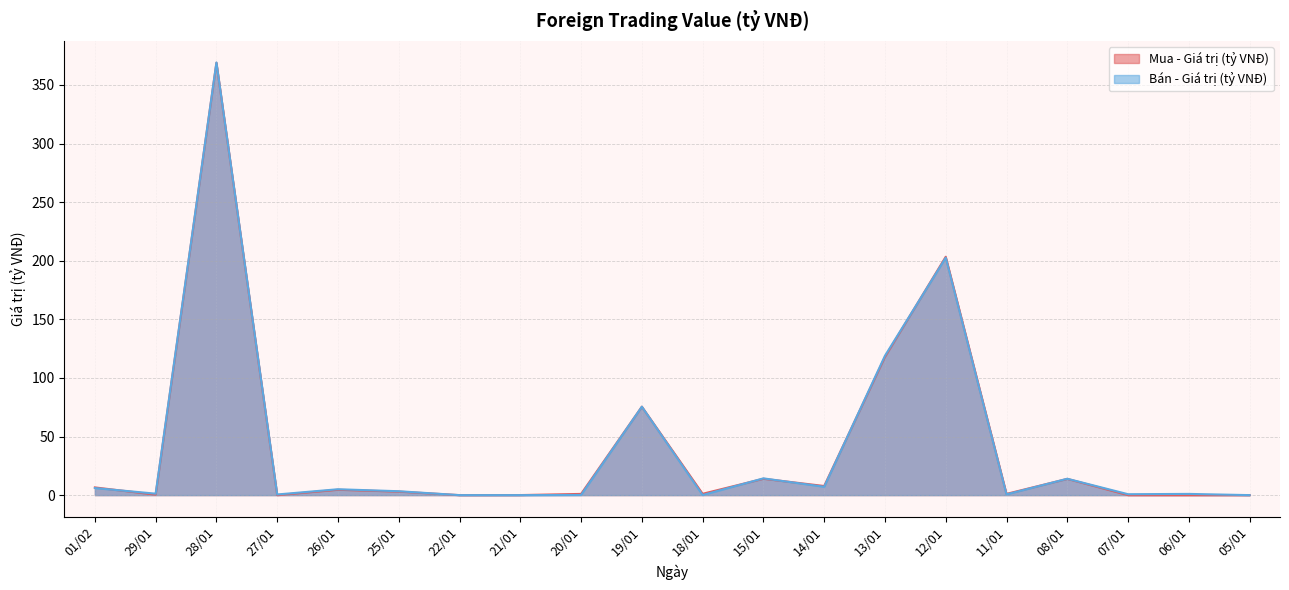

The Mua - Giá trị (tỷ VNĐ) series shows 19.5 at 15/01. True or false?

False